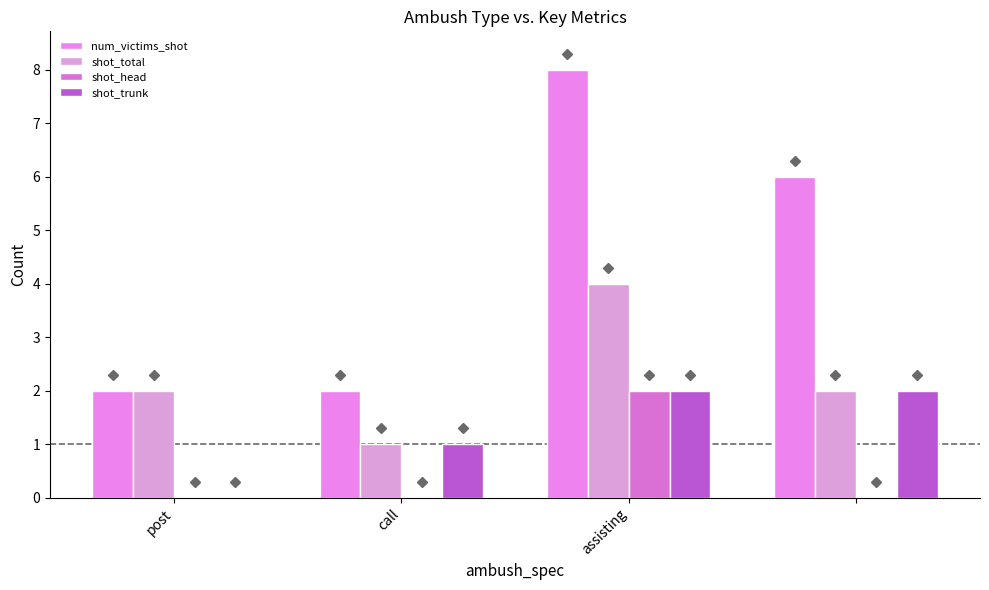

Reading left to right, transcribe all the data shown in this chart.

num_victims_shot: 2	2	8	6
shot_total: 2	1	4	2
shot_head: 0	0	2	0
shot_trunk: 0	1	2	2